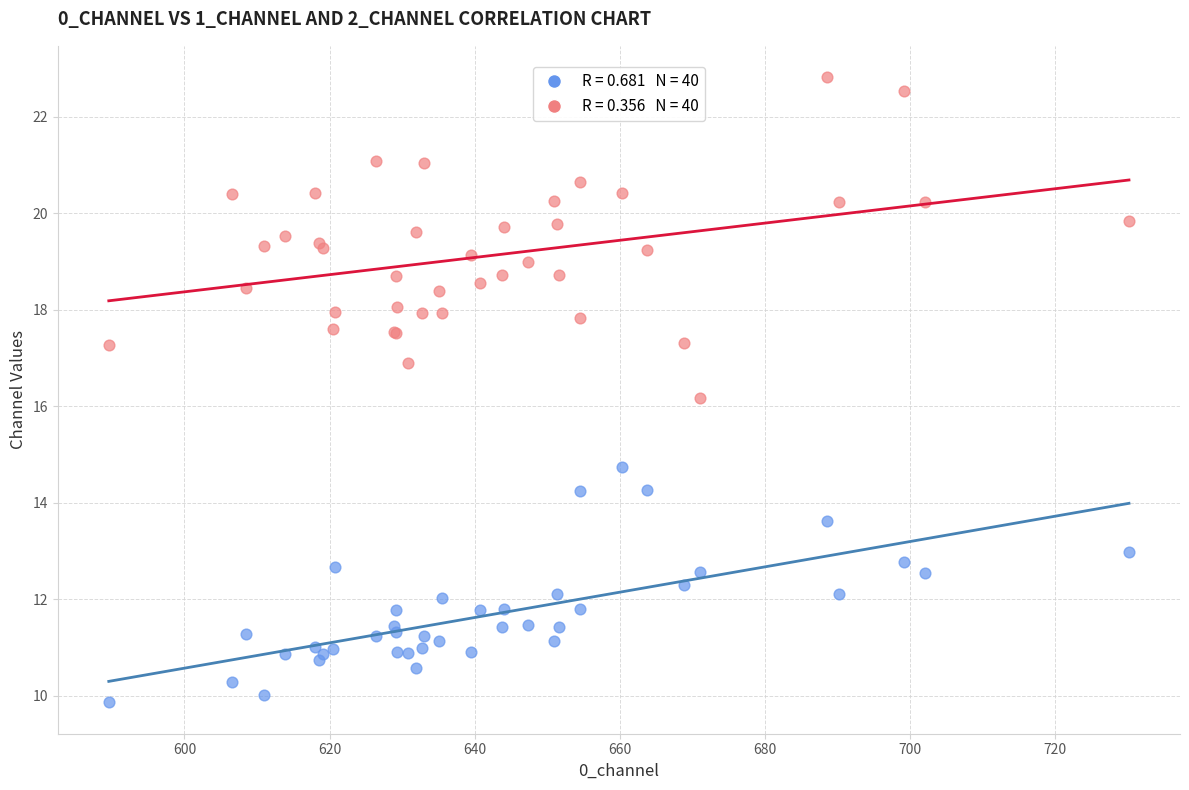

Across all series, what Y value is closest to 16?

16.2